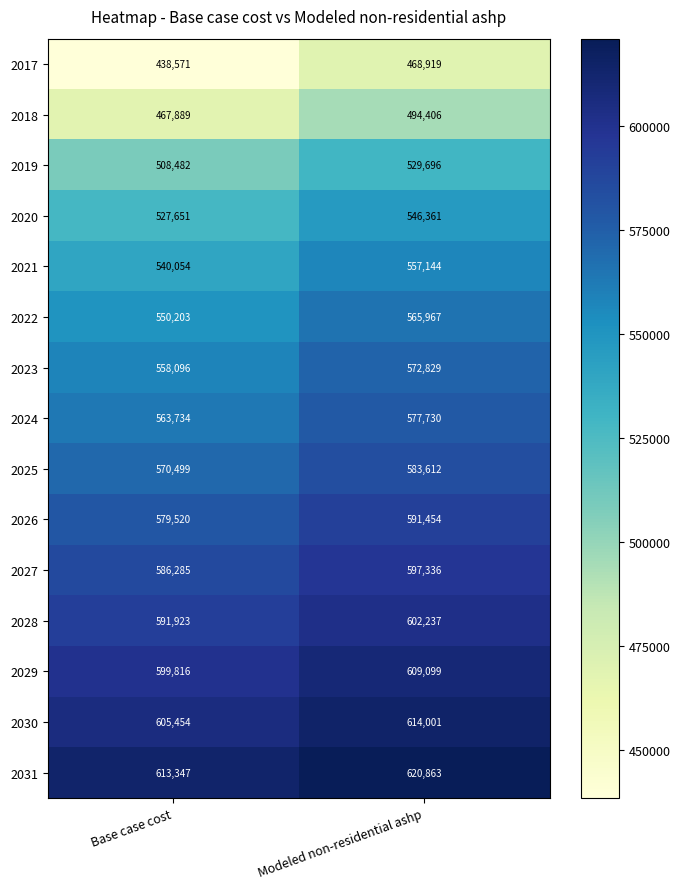

What is the maximum value shown in the chart?

620863